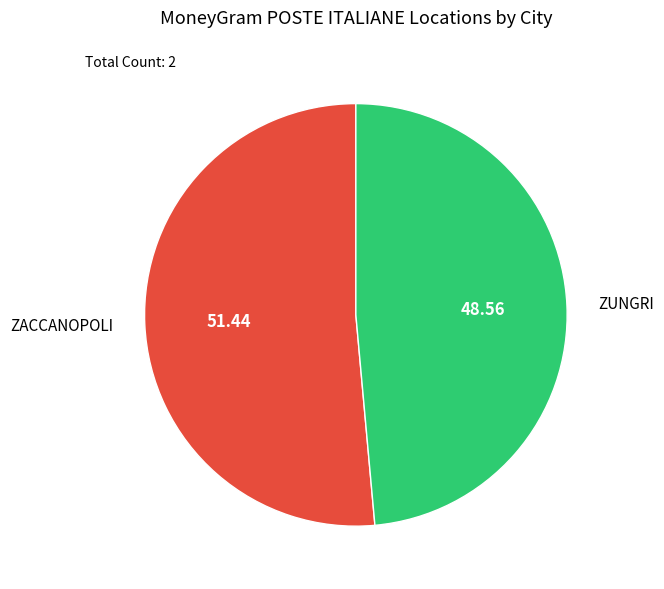

Do ZACCANOPOLI and ZUNGRI together represent more than half of the pie?

Yes